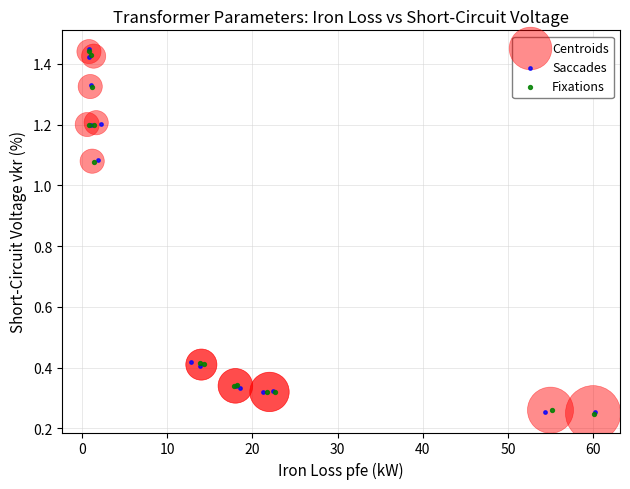

Which series has the widest spread of Y values?

Saccades